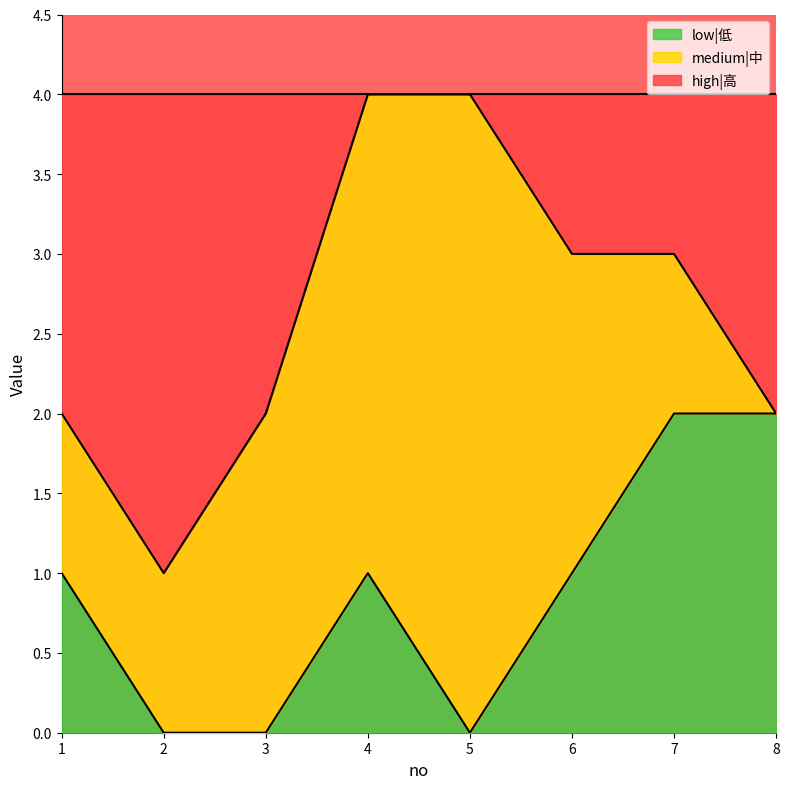

Where does the low|低 series first go above 1?

7